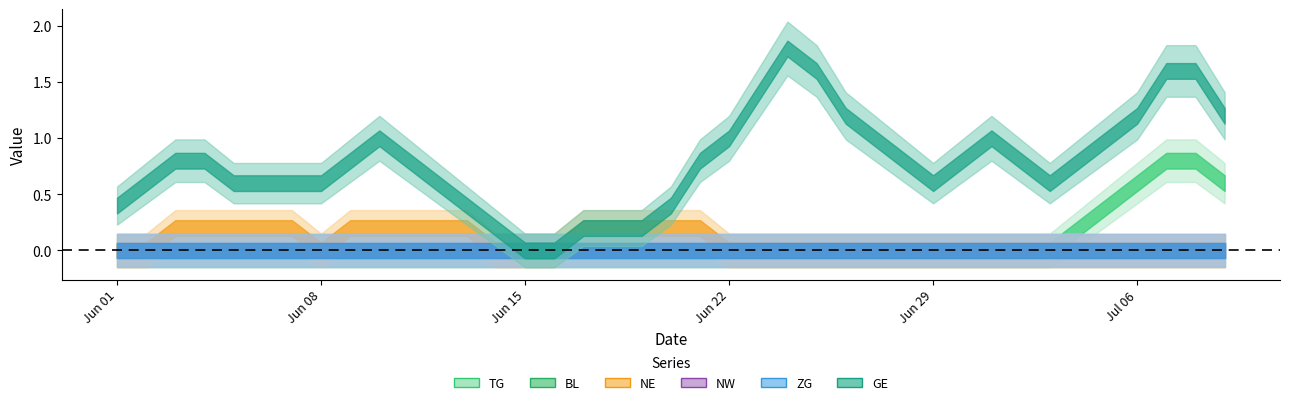

What is the maximum value shown in the chart?

2